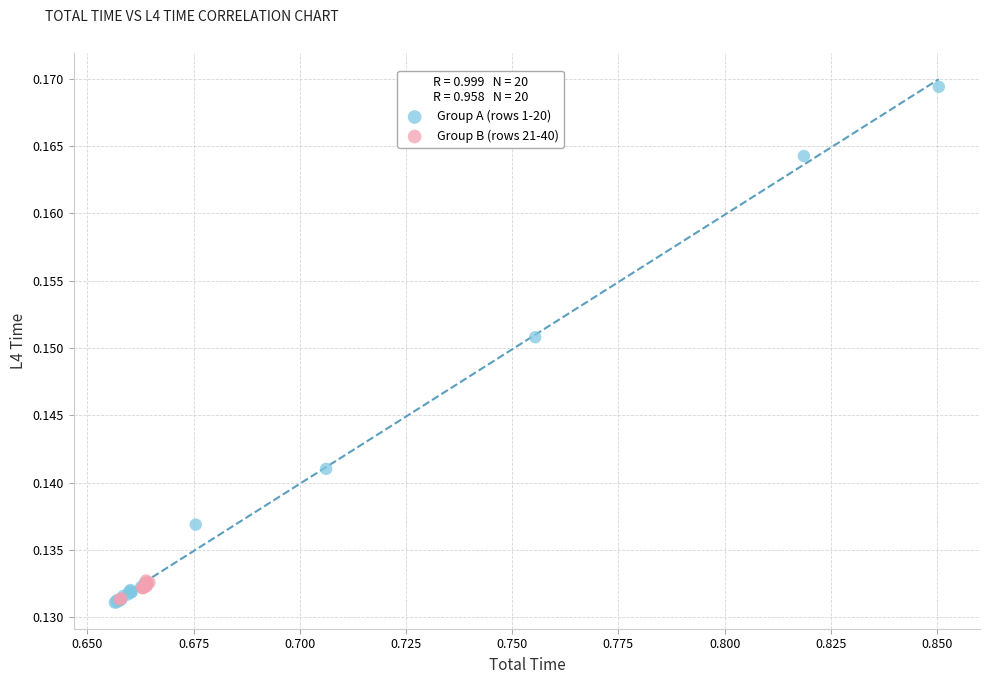

Which series reaches the maximum Y coordinate?

Group A (rows 1-20)